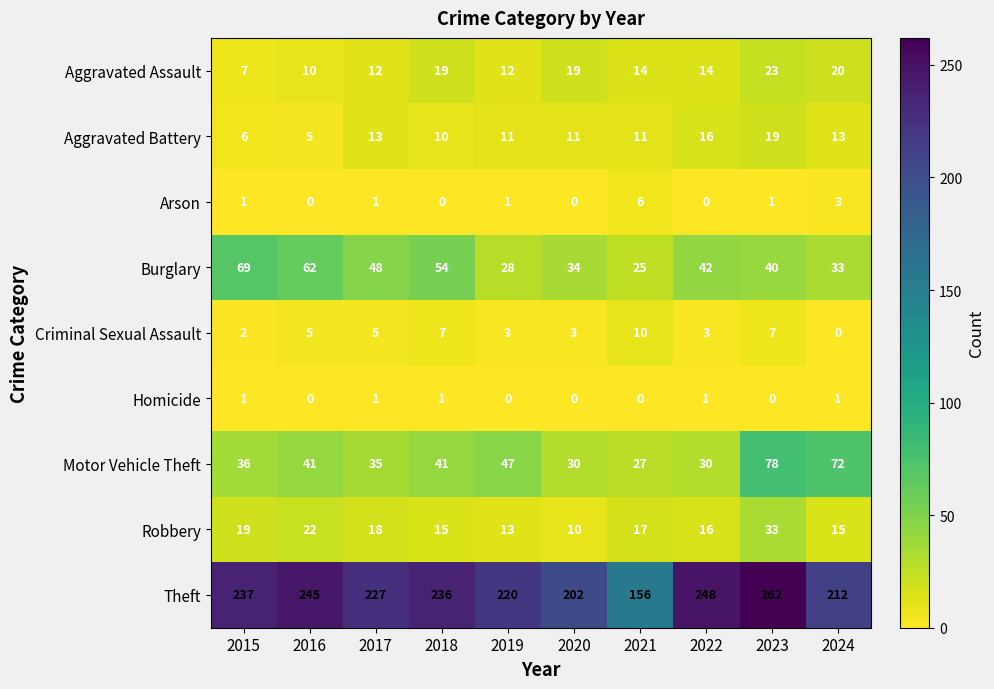

At which category is the sum across all series the highest?

2023